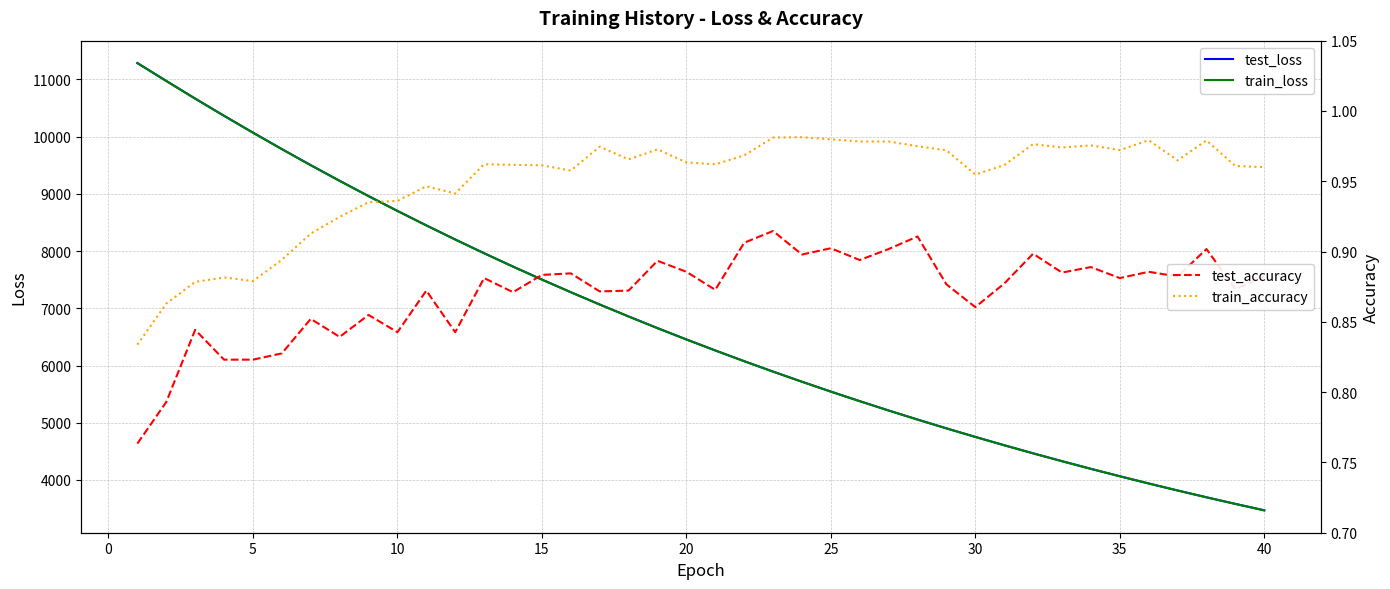

True or false: train_loss and test_loss intersect in this chart.

False